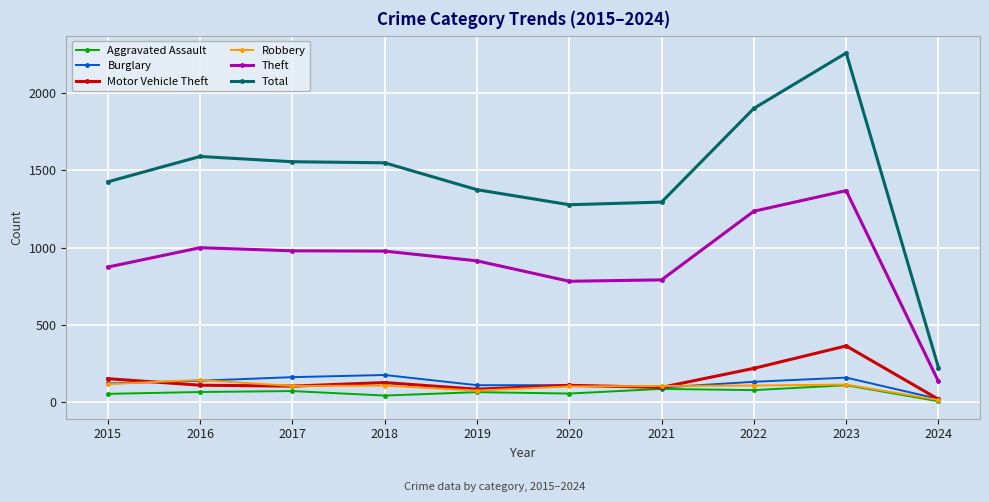

What is the average value of the Theft series?

905